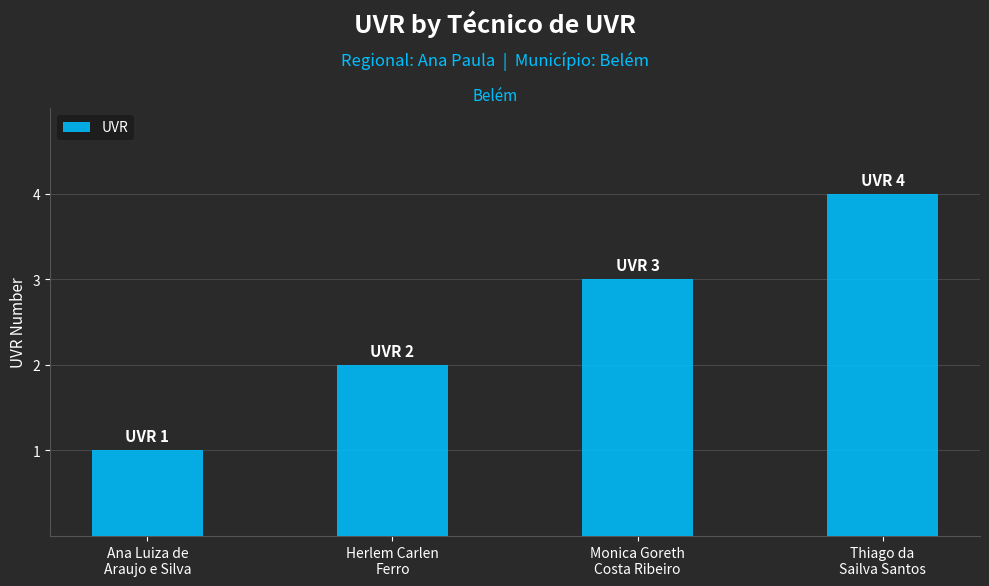

What position from the left is Ana Luiza de
Araujo e Silva?

1